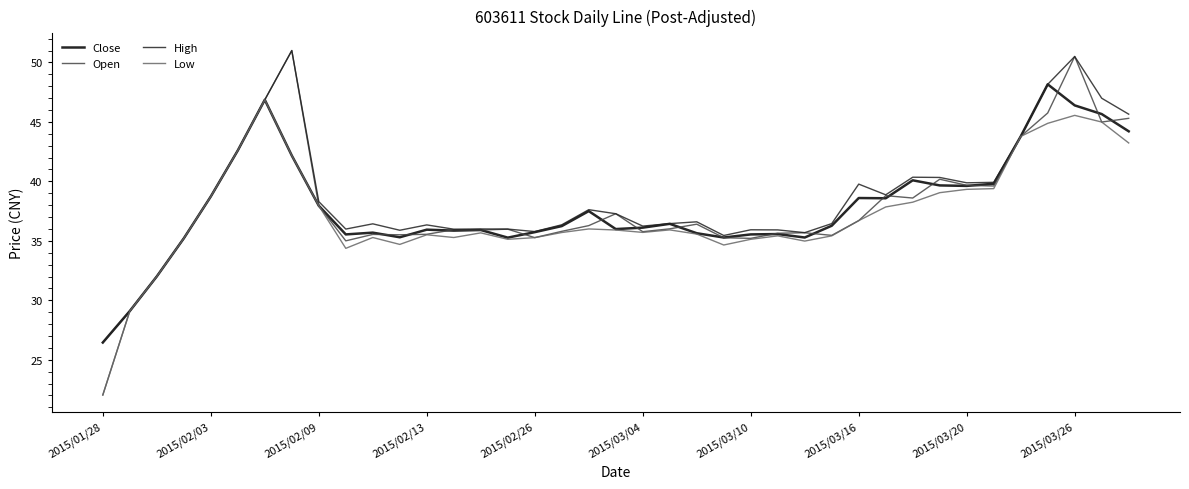

What is the maximum value for Low?

46.9